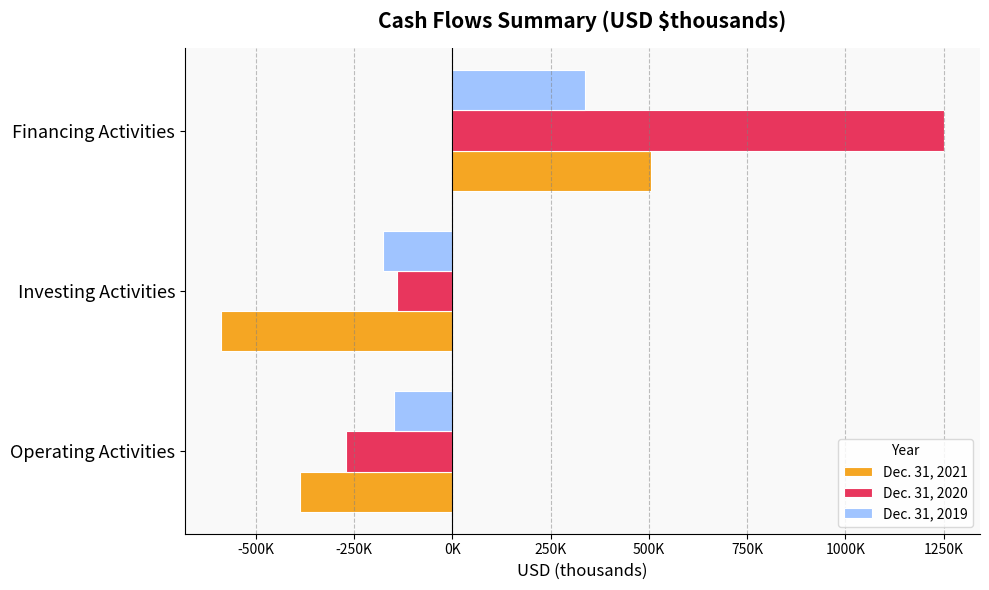

What is the average value of the Dec. 31, 2020 series?

279775